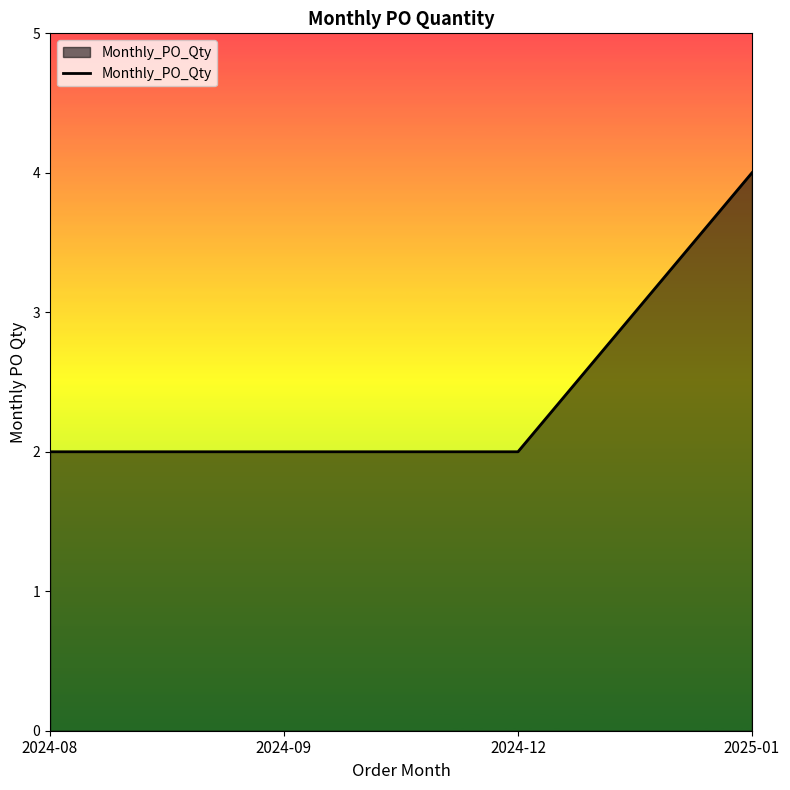

How many values are between 2 and 4?

4